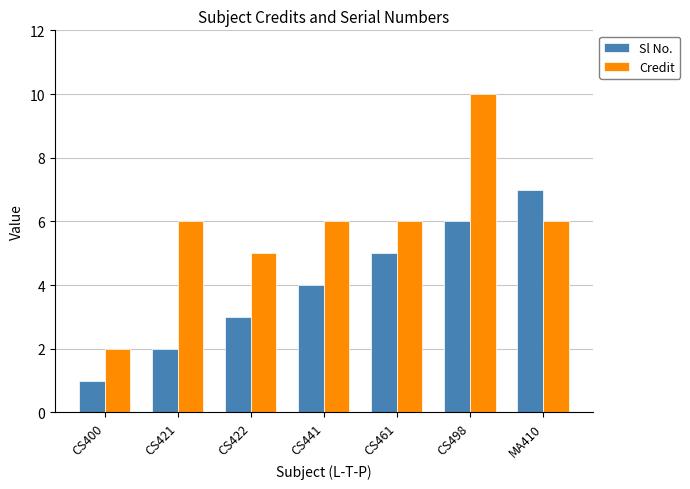

Reading left to right, list all the values displayed in this chart.

Sl No.: CS400=1	CS421=2	CS422=3	CS441=4	CS461=5	CS498=6	MA410=7
Credit: CS400=2	CS421=6	CS422=5	CS441=6	CS461=6	CS498=10	MA410=6